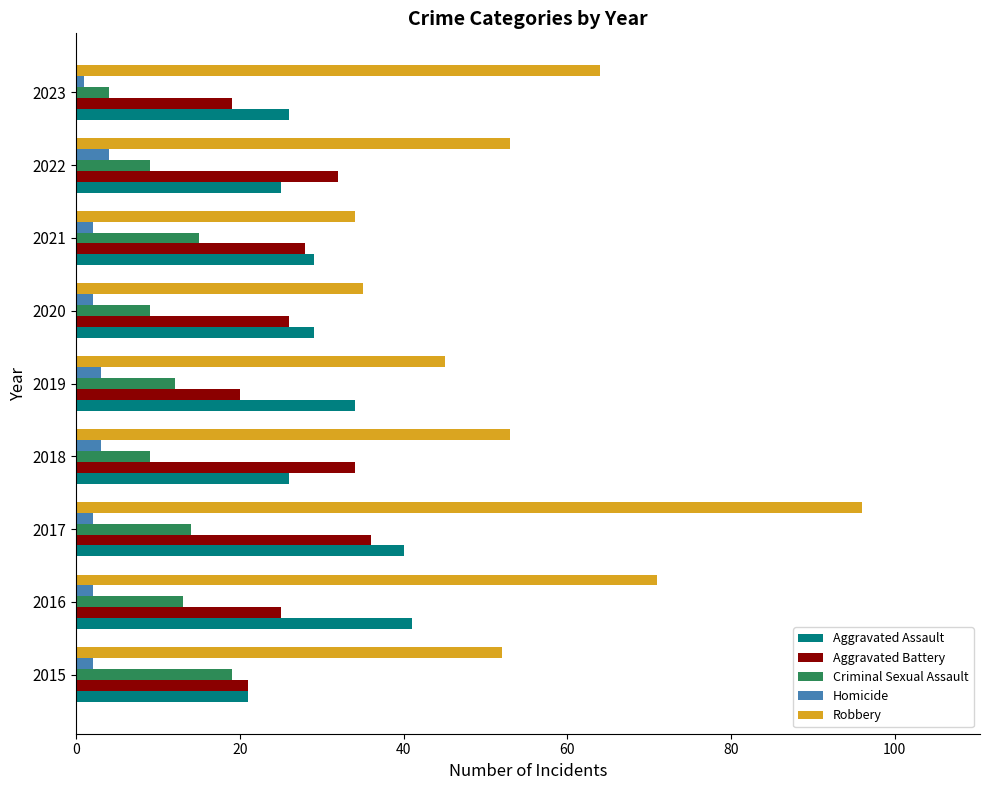

The Aggravated Battery series shows 9 at 2020. True or false?

False